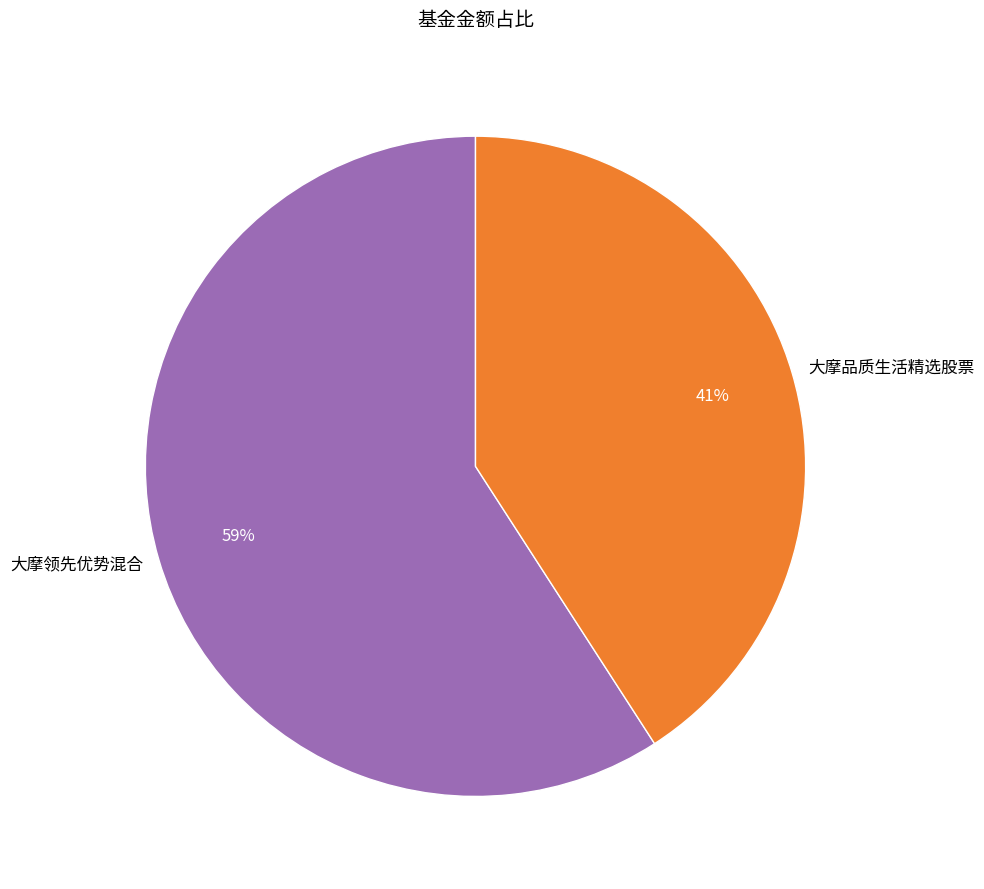

To the nearest percent, what is the difference between the largest and smallest slice percentages?

18%